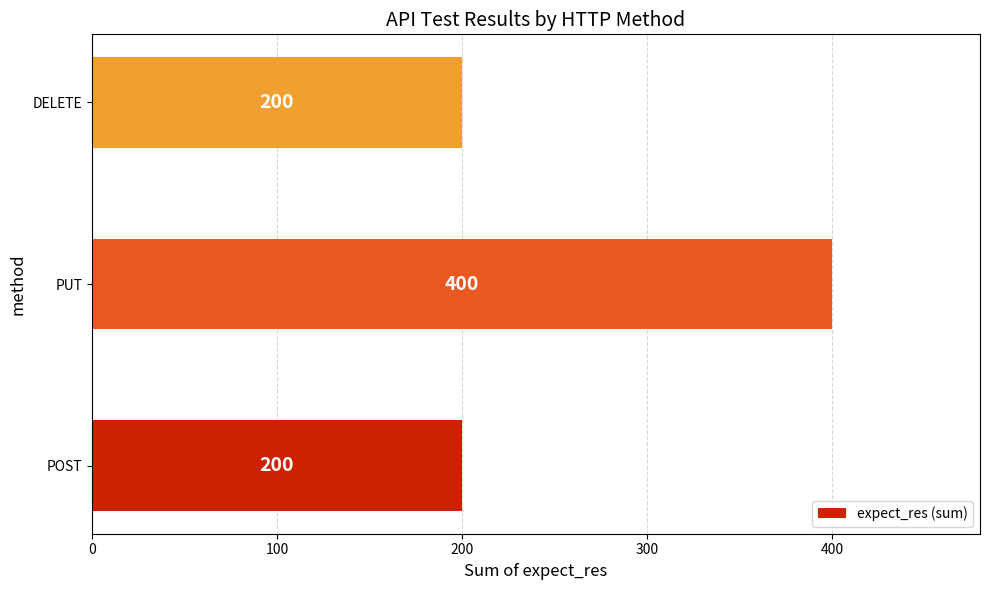

The chart shows a value of 42 at DELETE. True or false?

False